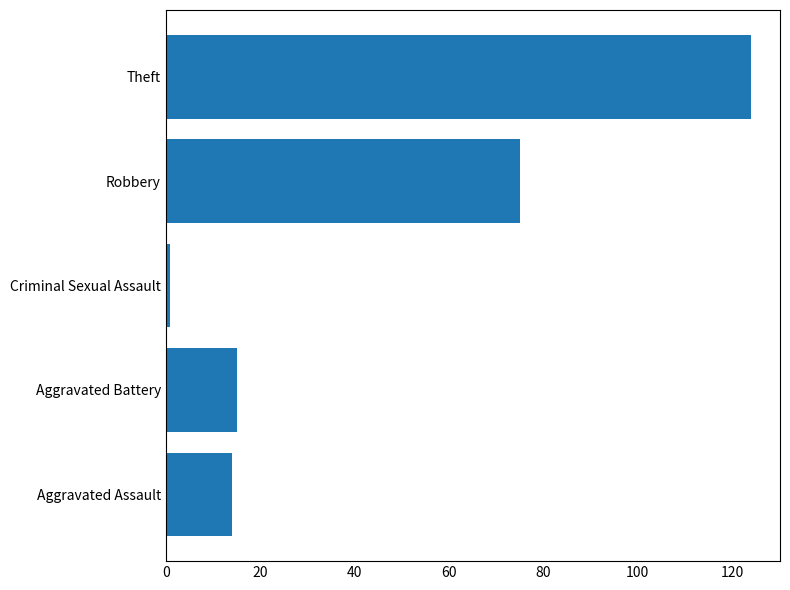

What is the maximum value shown in the chart?

124